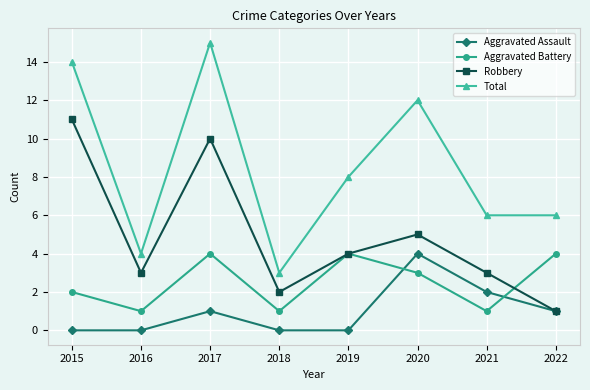

At which category does Aggravated Battery reach its first local peak?

2017